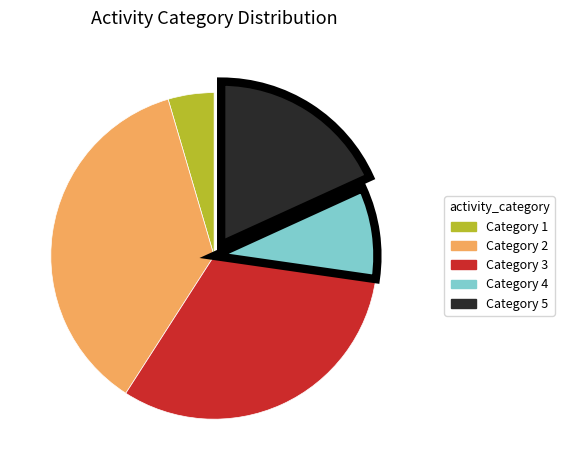

Is there a majority slice in this chart?

No